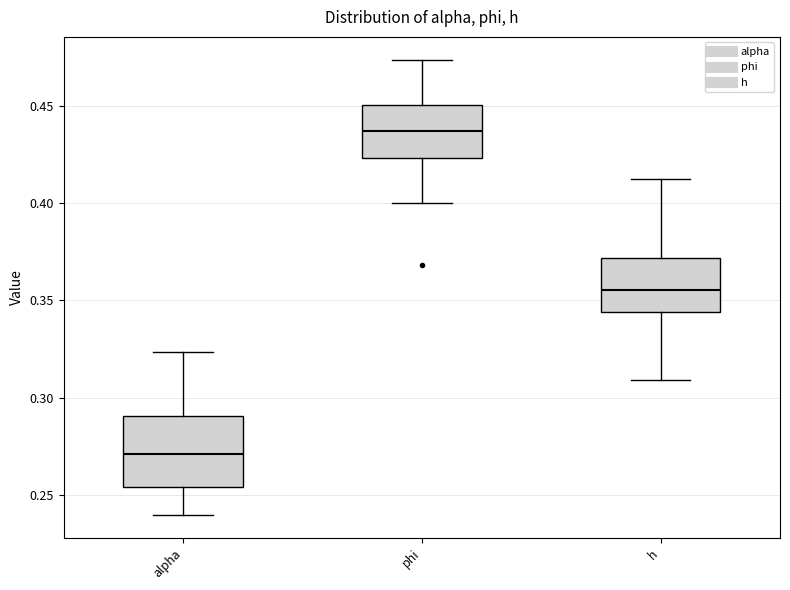

Which box is the tallest, from its lower edge to its upper edge?

alpha